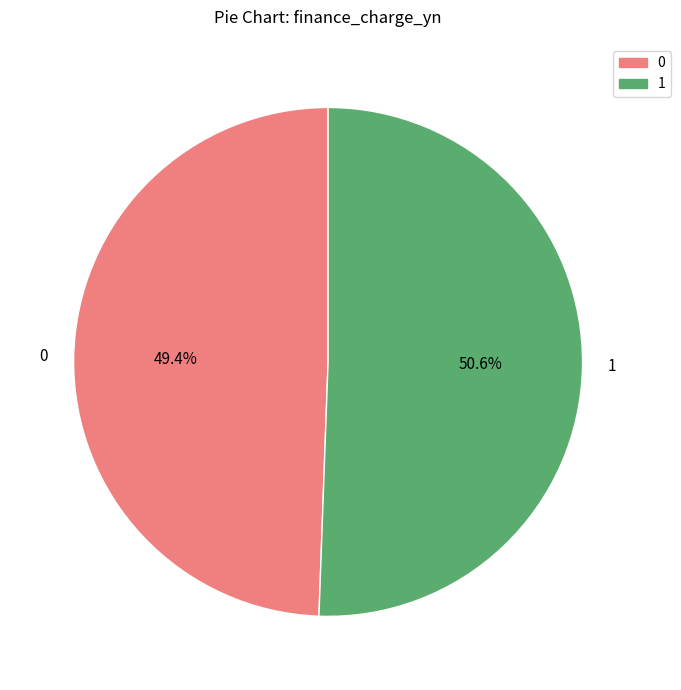

To the nearest percent, what is the difference between the largest and smallest slice percentages?

1%